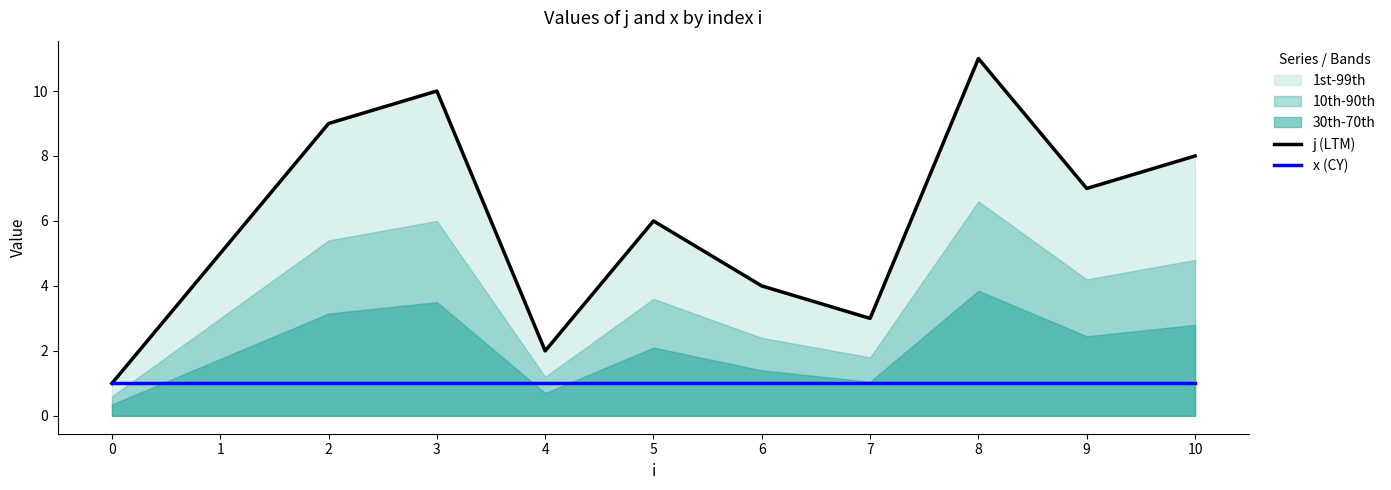

At which category does j (LTM) reach its first local valley?

4